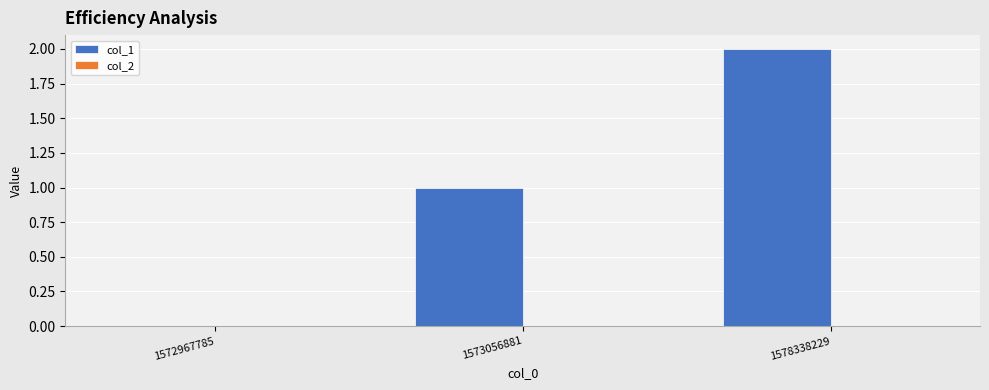

True or false: the data shows 2 at 1578338229.

True